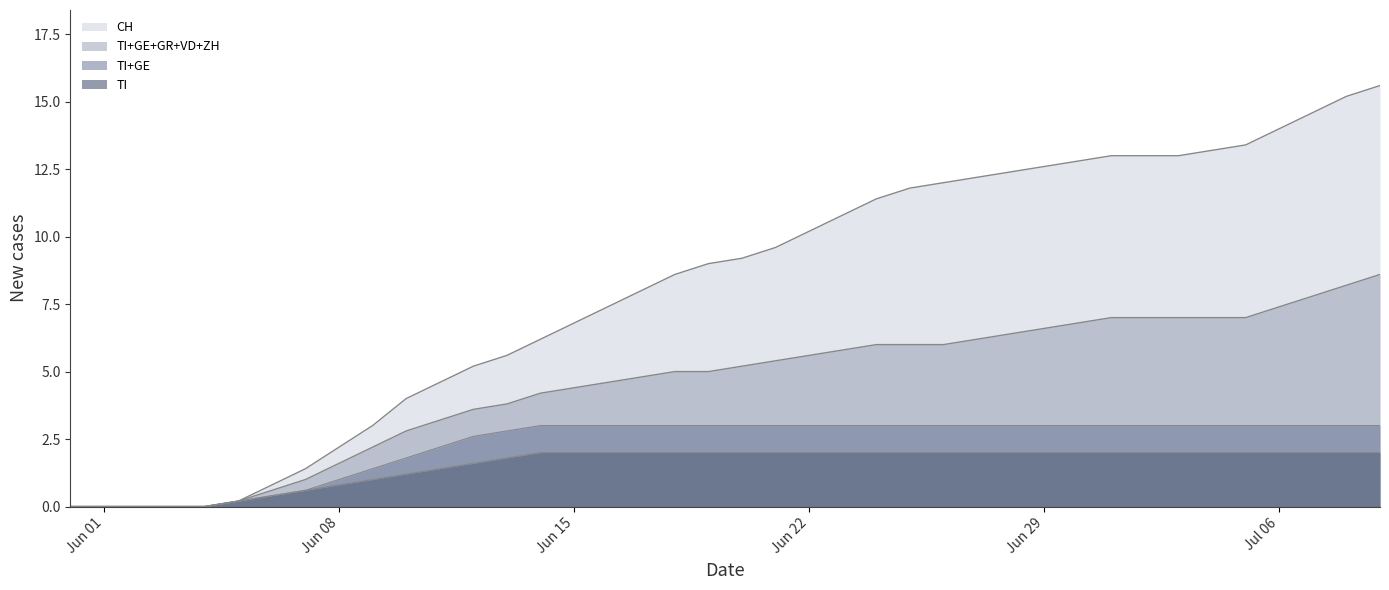

How many lines are shown in the chart?

4